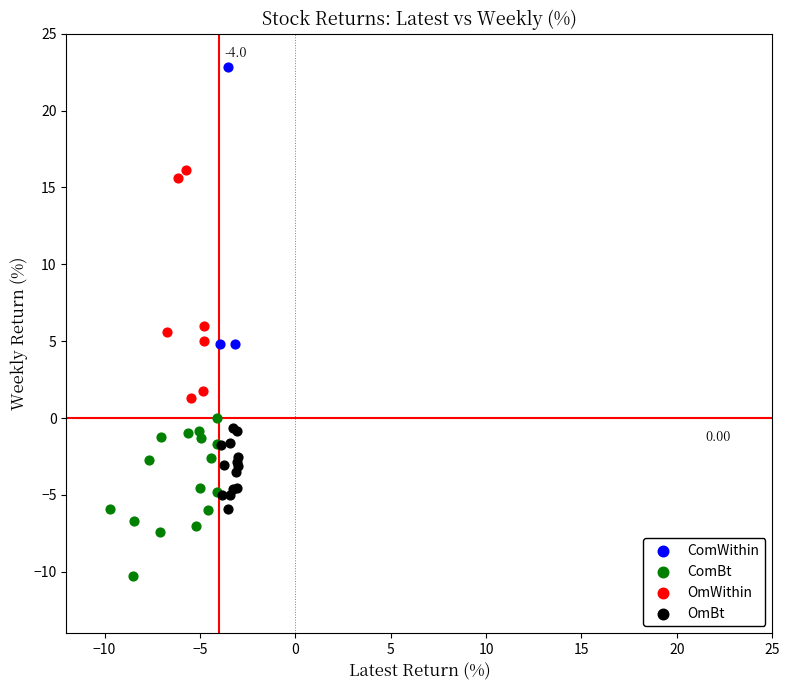

Which series reaches the minimum Y coordinate?

ComBt